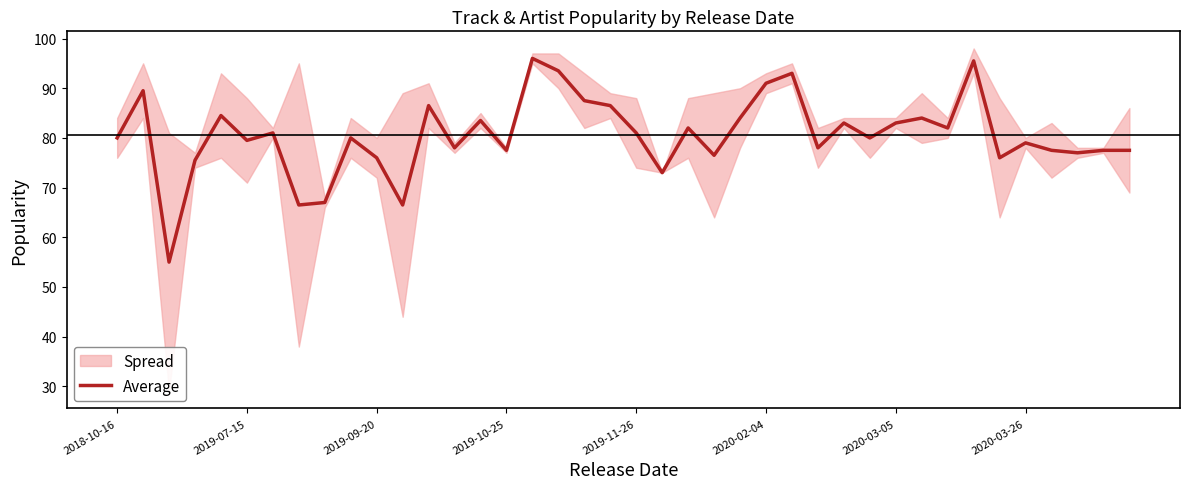

What is the minimum value for Average?

55.0